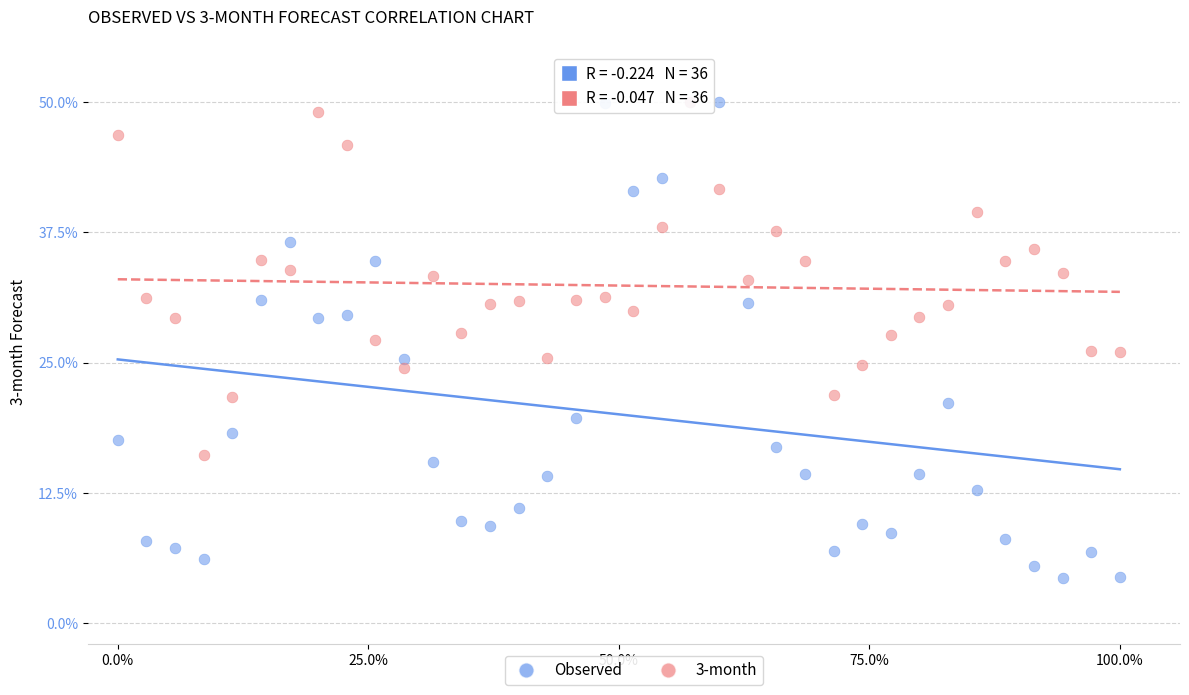

Which series has the largest Y range (max minus min)?

Observed